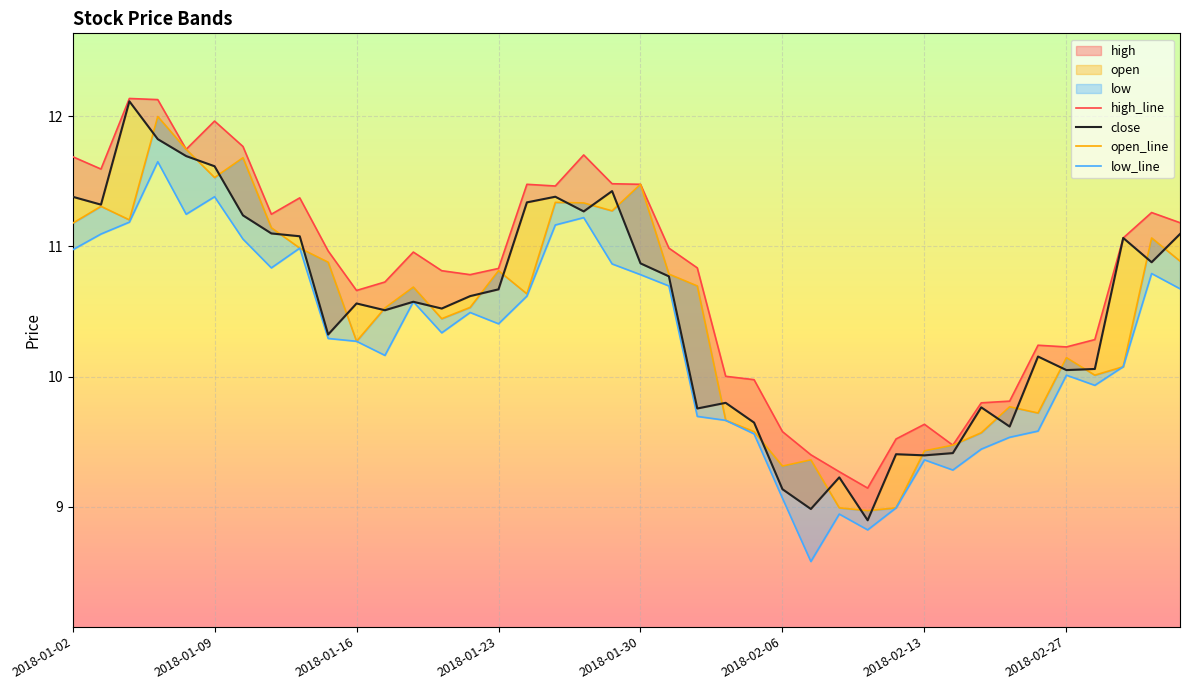

What is the lowest value of the open_line series?

9.0